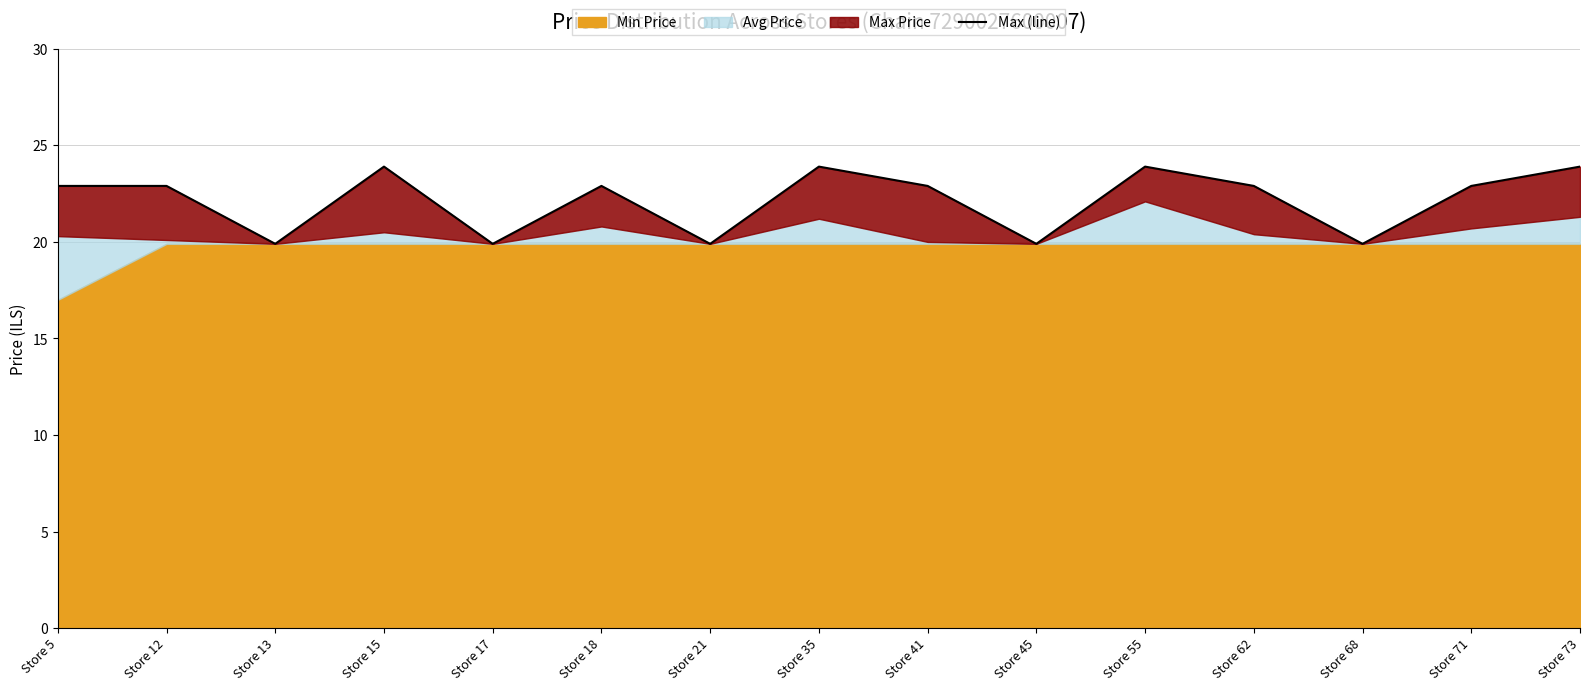

Reading left to right, extract all data points from this chart.

22.9	22.9	19.9	23.9	19.9	22.9	19.9	23.9	22.9	19.9	23.9	22.9	19.9	22.9	23.9